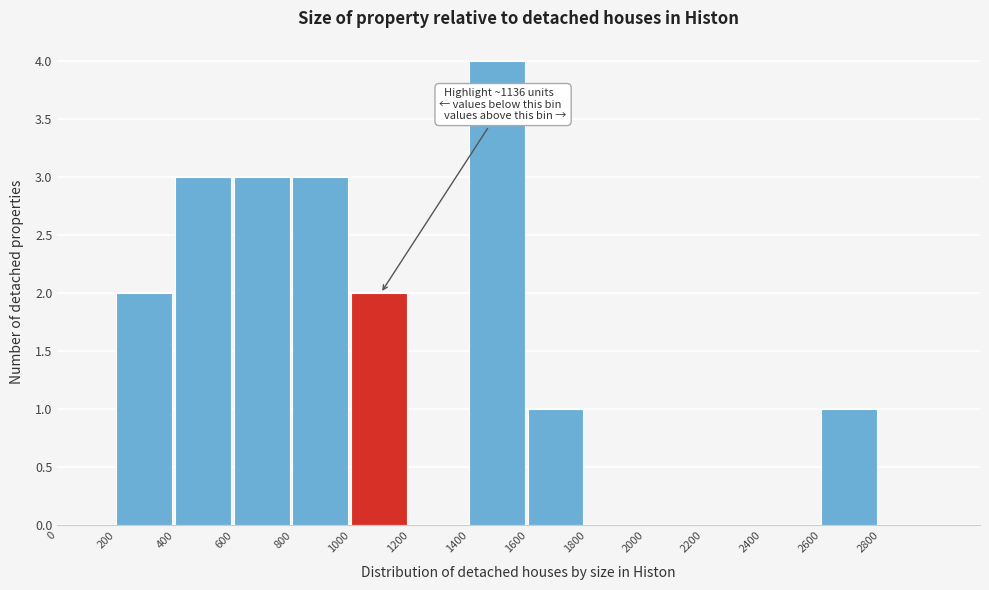

Over which range of the x-axis is the bar tallest?

1400 to 1600